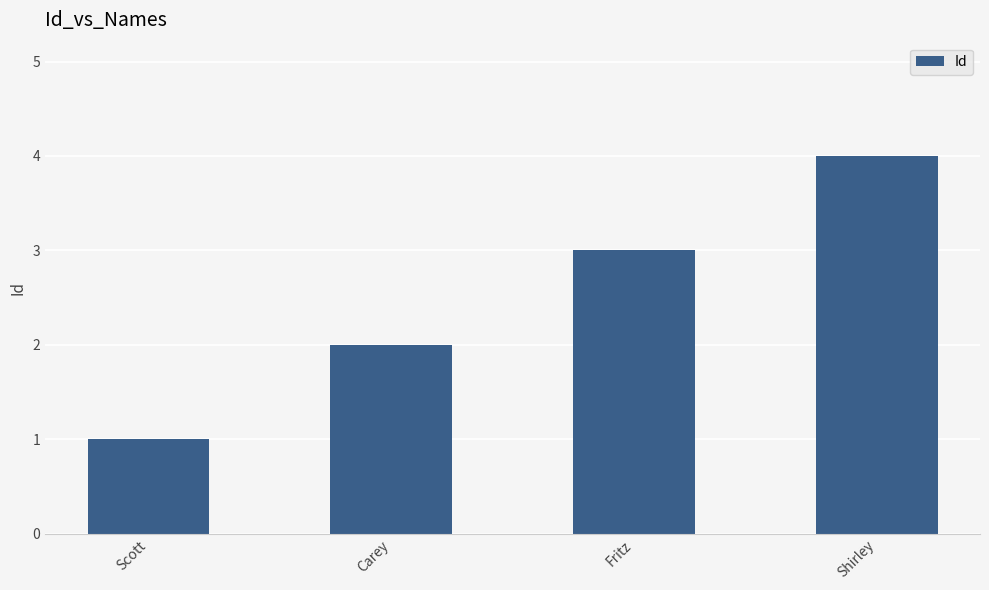

Reading left to right, list all the values displayed in this chart.

Scott=1	Carey=2	Fritz=3	Shirley=4